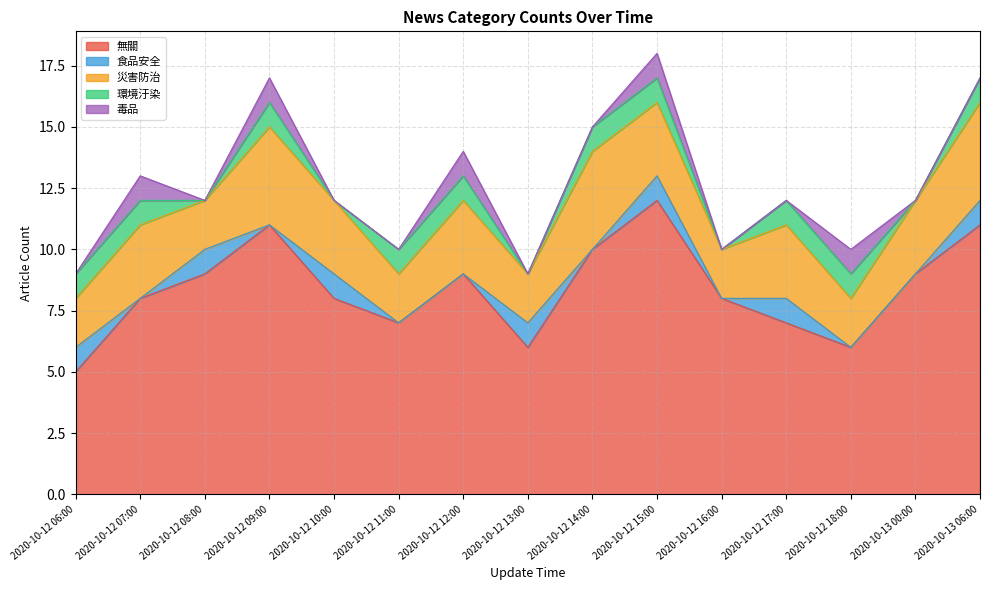

Rank the series at 2020-10-12 11:00 from lowest to highest value.

食品安全, 毒品, 環境汙染, 災害防治, 無關